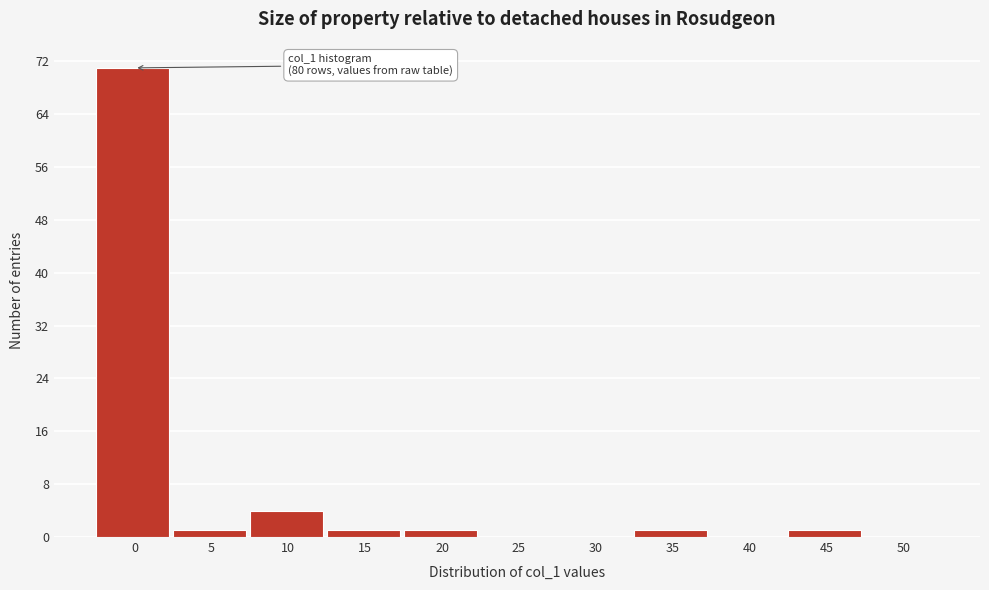

Reading right to left, list all the values displayed in this chart.

50=0	45=1	40=0	35=1	30=0	25=0	20=1	15=1	10=4	5=1	0=71